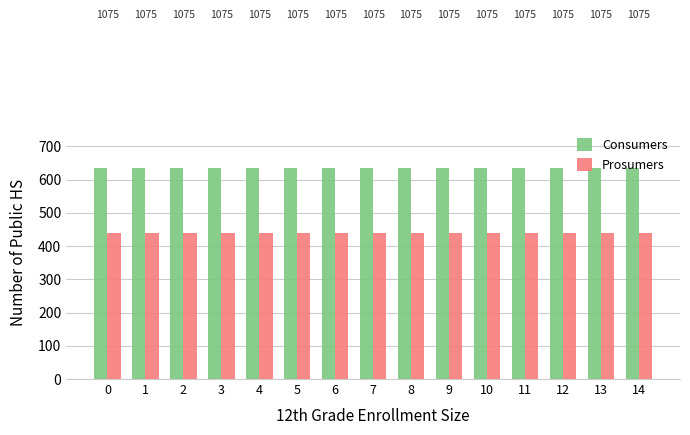

At how many categories does at least one series exceed 514?

15